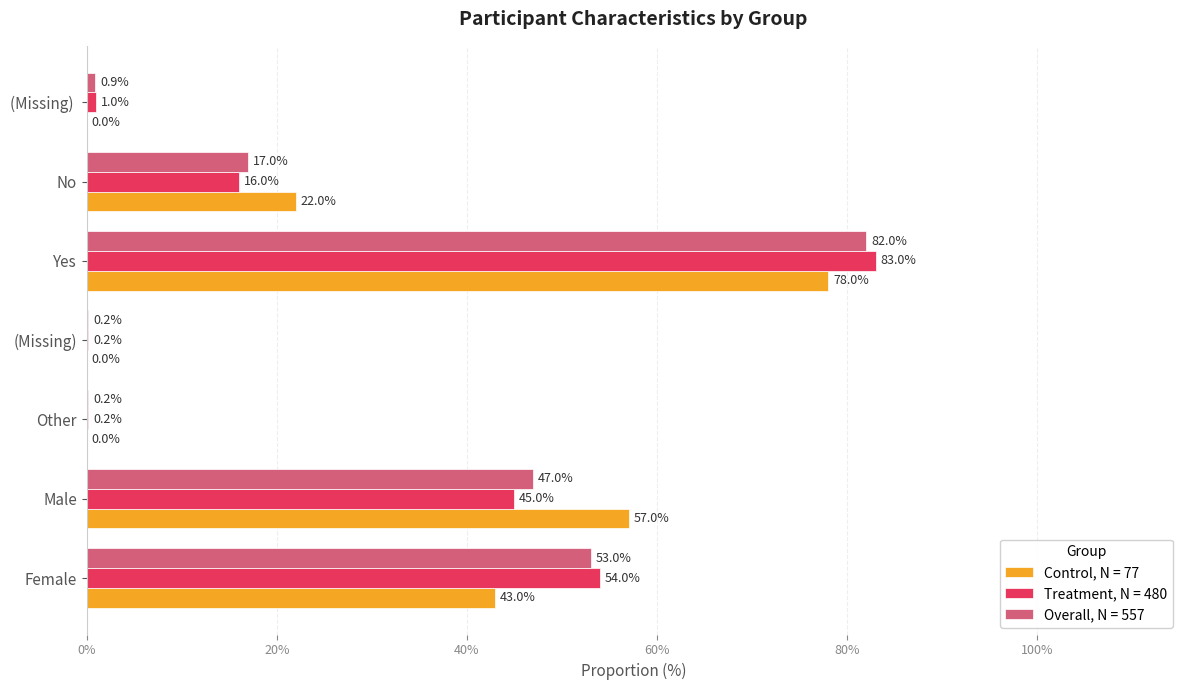

What is the approximate value of Overall, N = 557 at Yes?

82.0